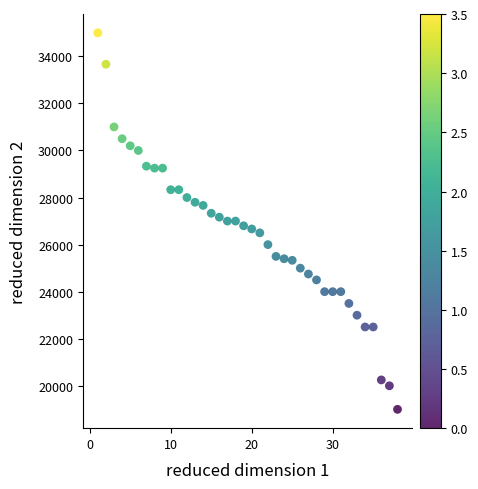

What is the range of Y values (max minus min)?

16000